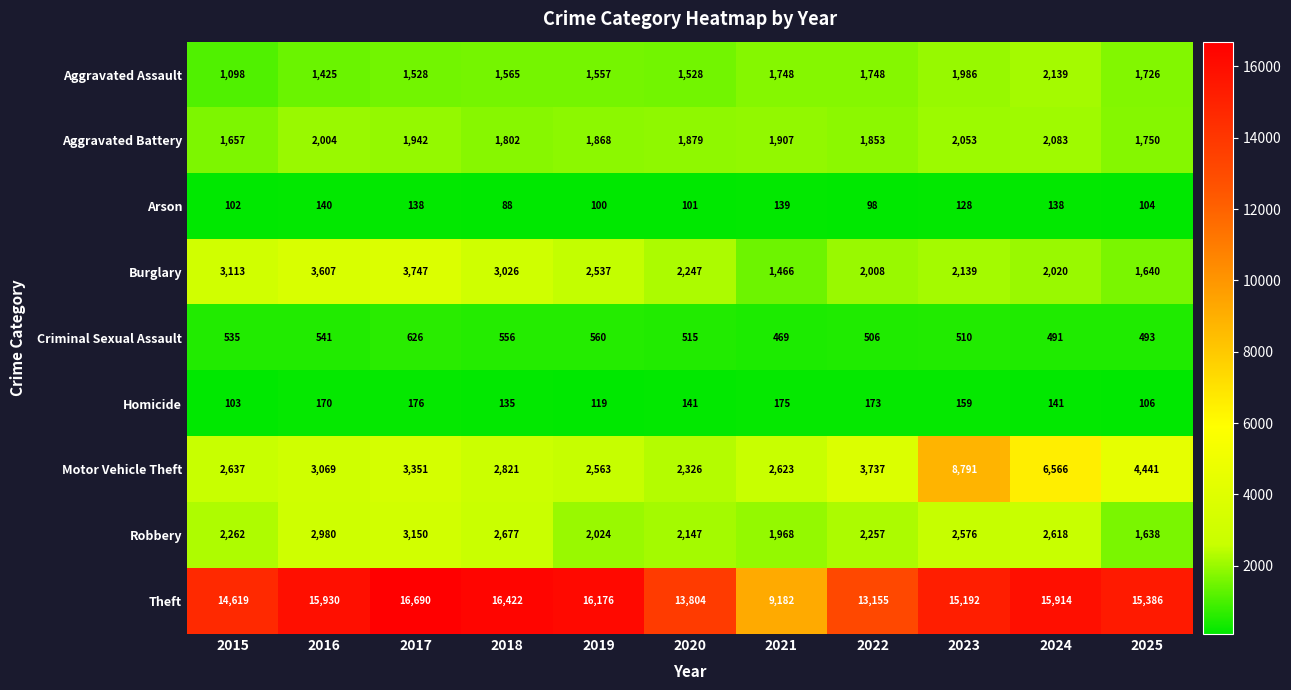

What is the difference between the maximum and second lowest values in the Homicide series?

70